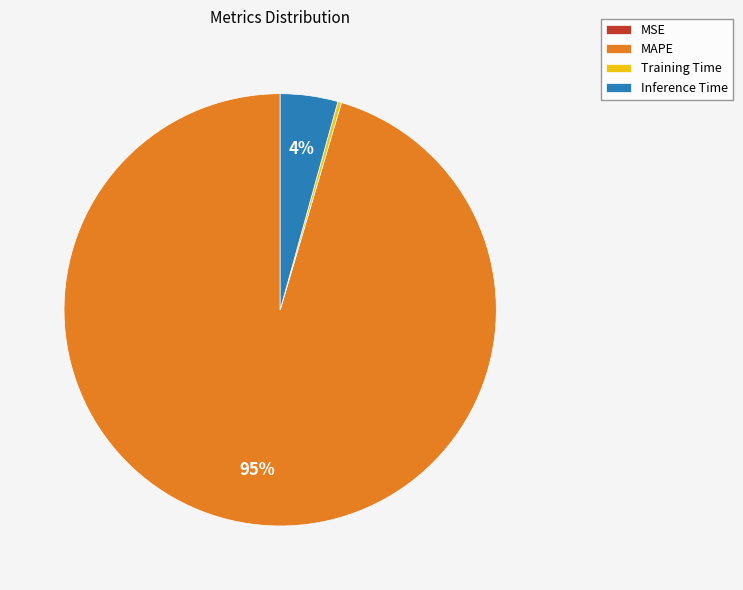

To the nearest percent, what is the average slice percentage?

25%